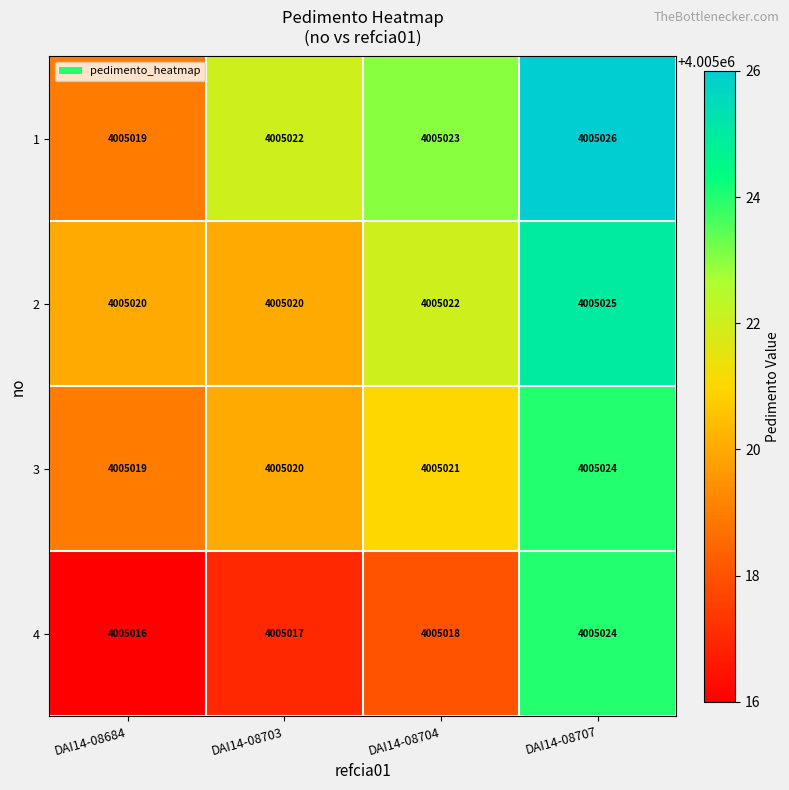

What is the greatest value displayed?

4005026